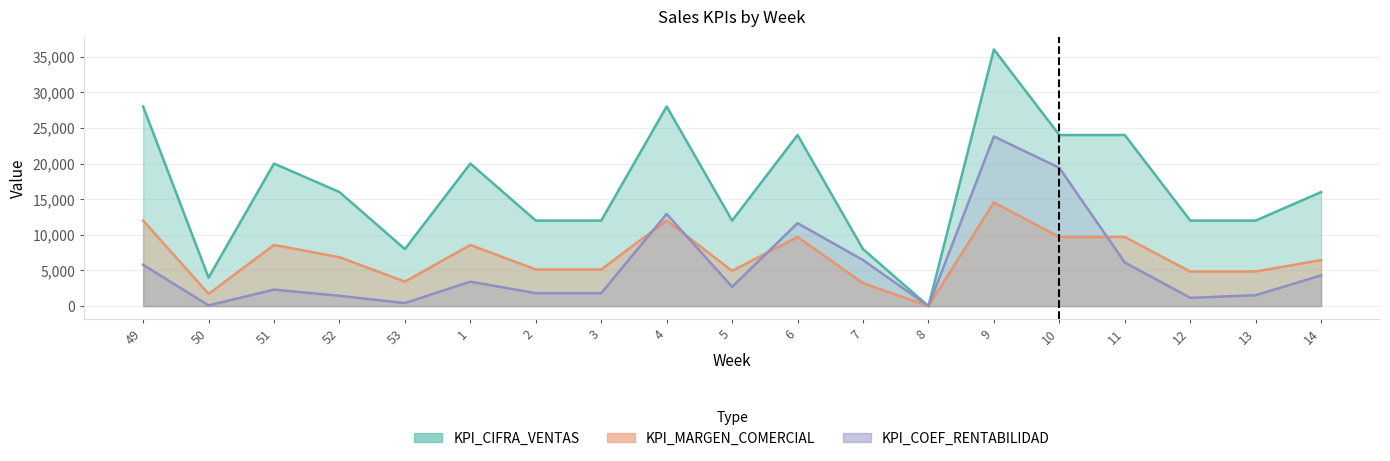

True or false: KPI_CIFRA_VENTAS and KPI_COEF_RENTABILIDAD cross at least once.

False